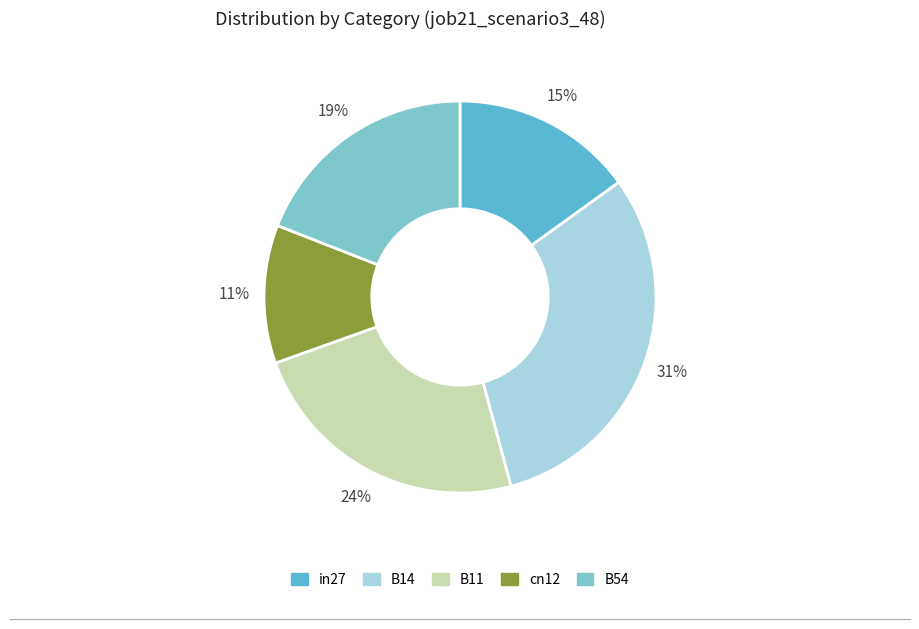

To the nearest percent, what is the combined percentage of in27 and B14?

46%